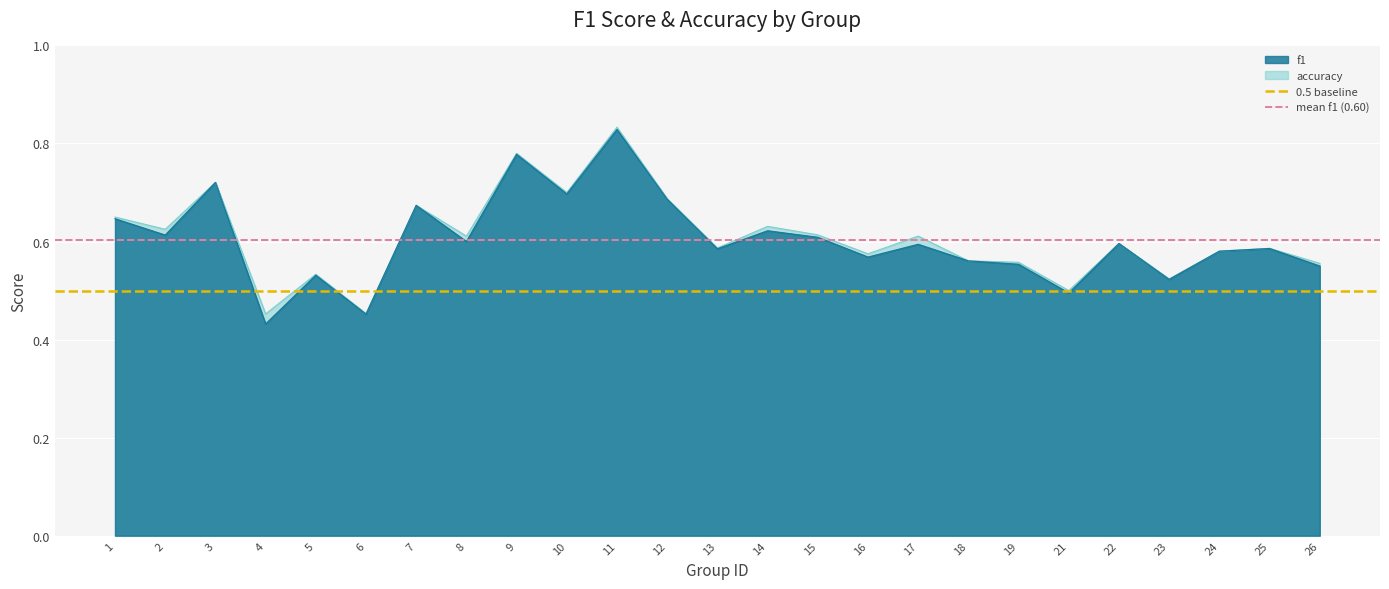

What is the average value of the 0.5 baseline series?

0.5